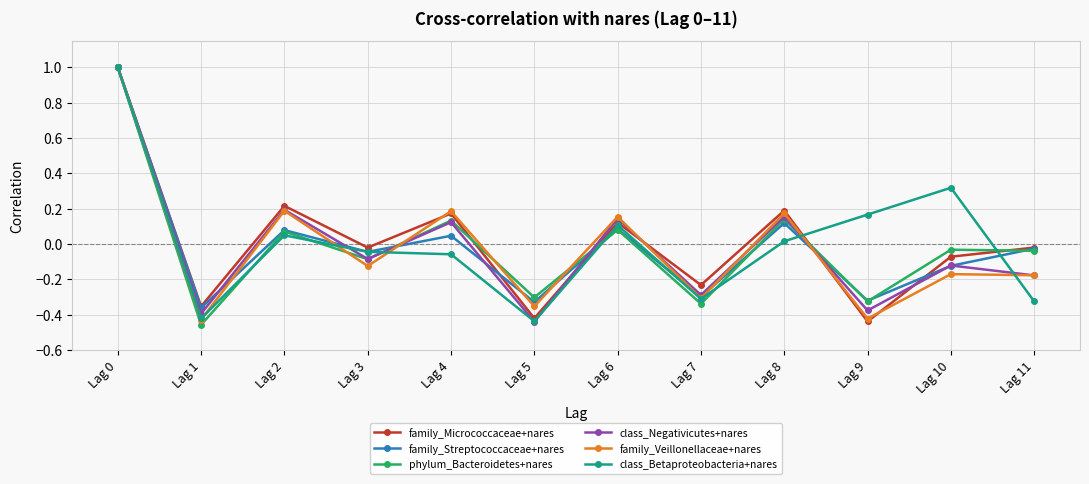

Which series has the largest range (max minus min)?

phylum_Bacteroidetes+nares